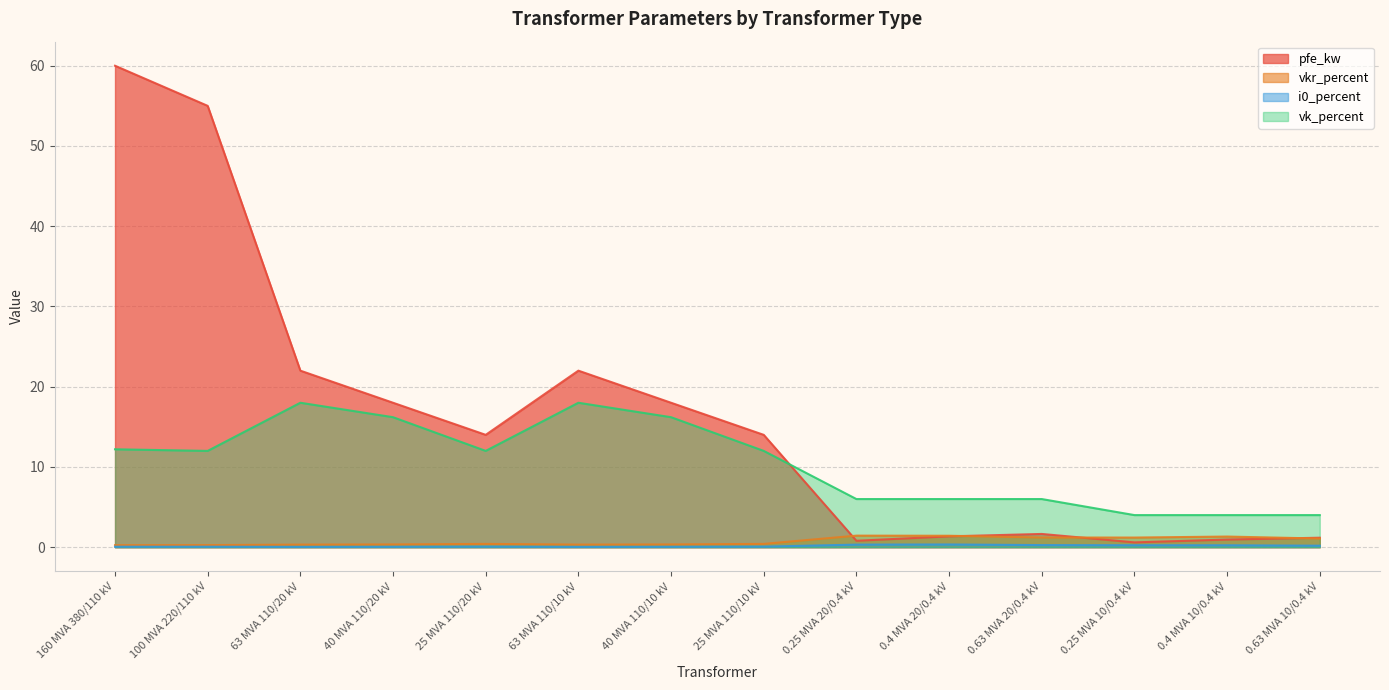

What is the value of the vk_percent point at the 7th from the left?

16.2